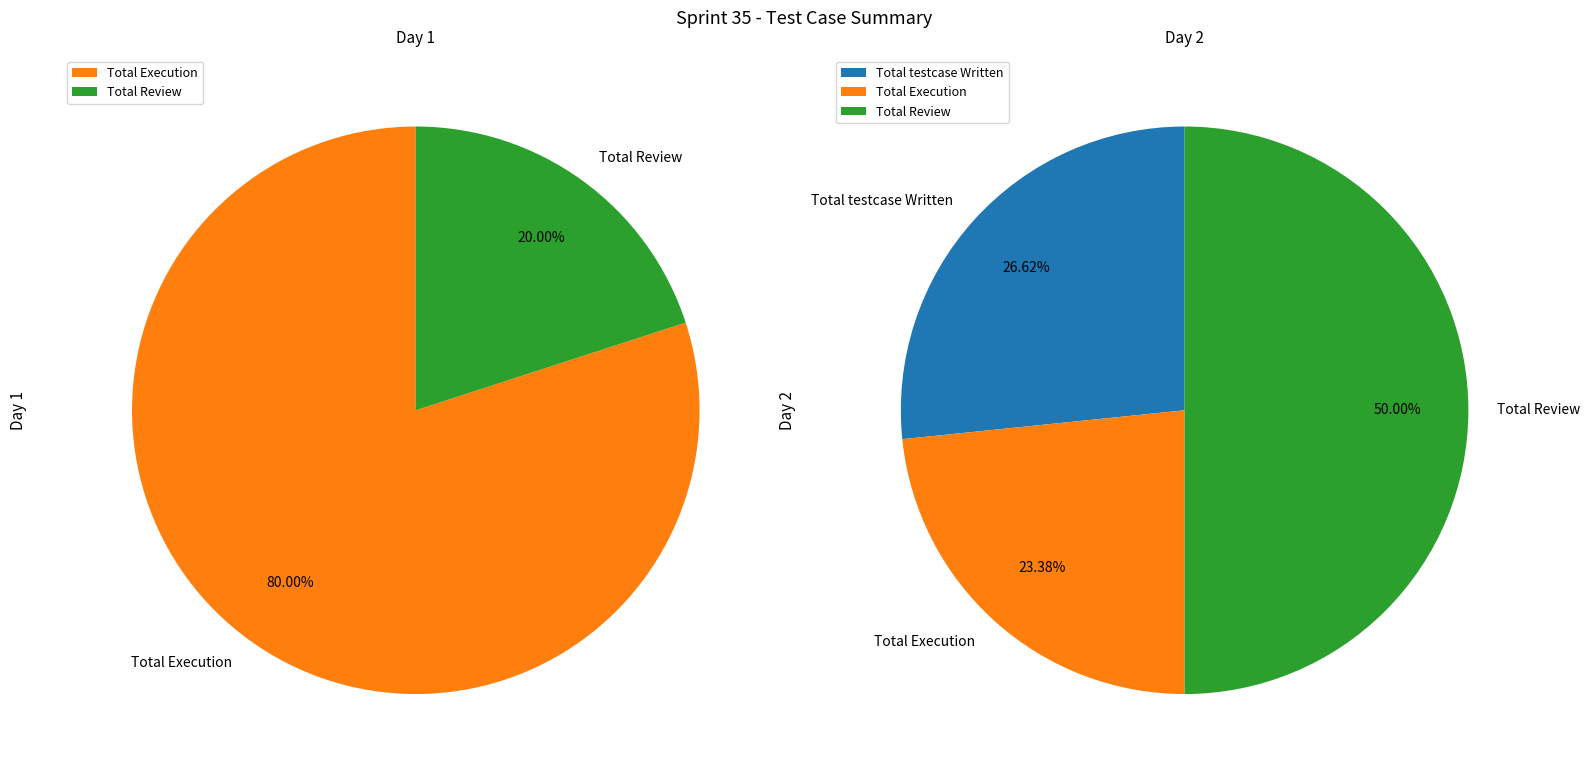

What is the majority slice?

Total Execution